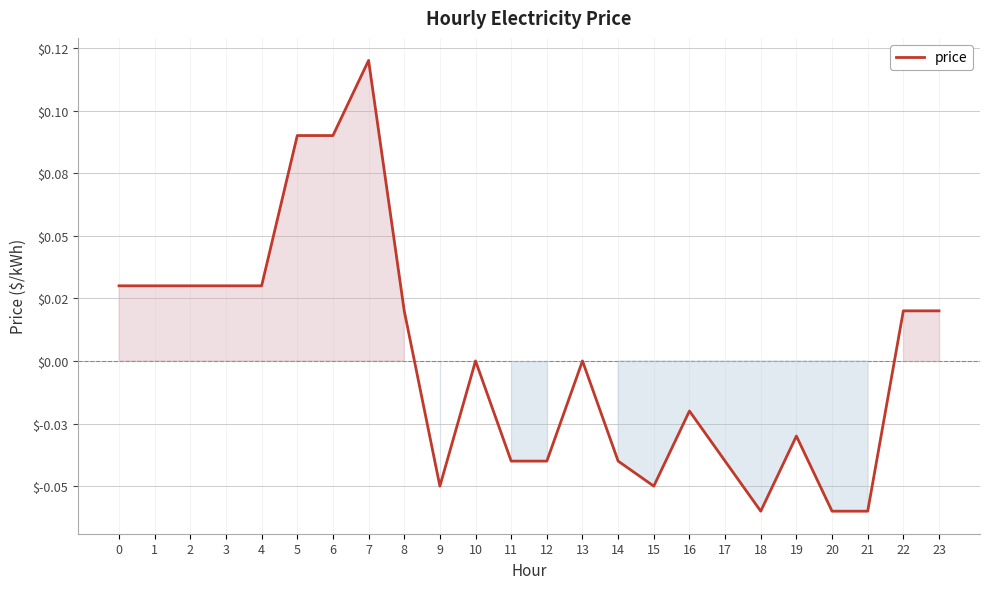

Which has a higher value, 10 or 7?

7